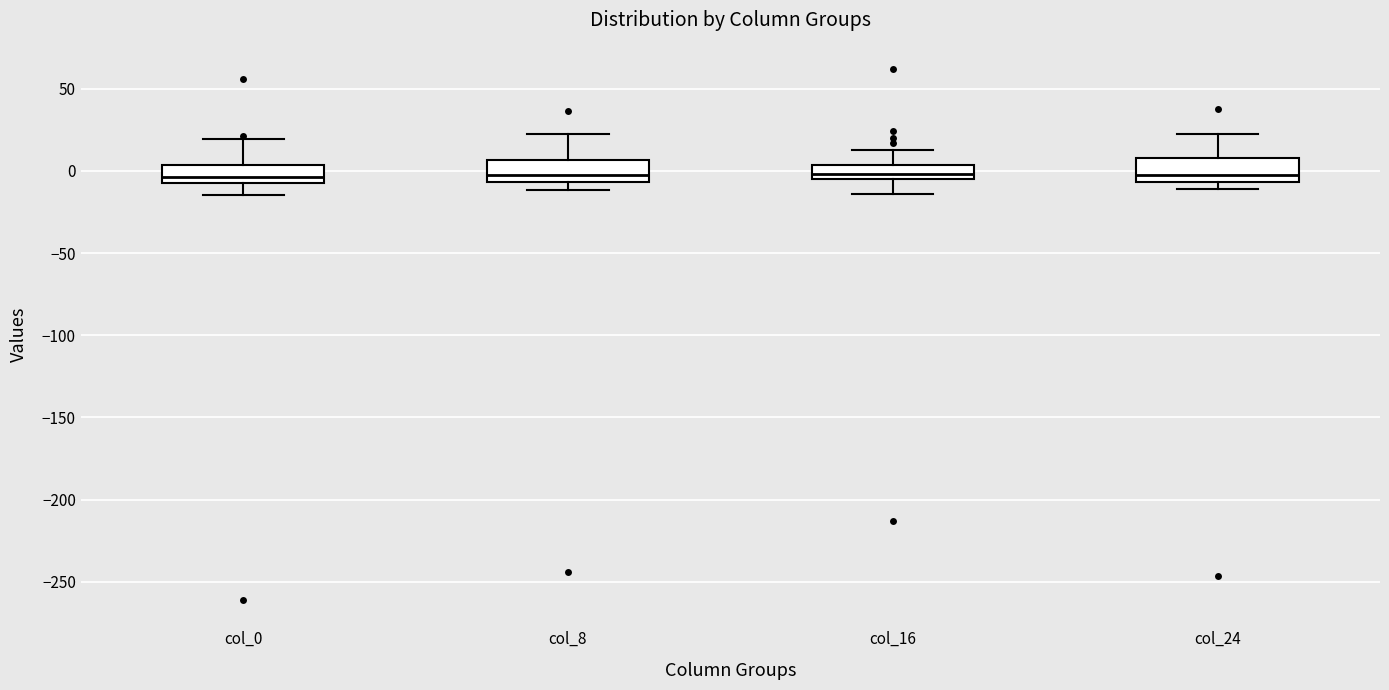

Reading left to right, read every box against the y-axis: the position of its median line, the range the box covers, and the ends of its whiskers. The values are not printed on the chart, so give them approximately, as read against the axis.

col_0: median -5 (just above the box's lower edge), box -5 to 5, whiskers -15 to 20
col_8: median -5 (just above the box's lower edge), box -5 to 5, whiskers -10 to 20
col_16: median 0, box -5 to 5, whiskers -15 to 15
col_24: median 0, box -5 to 10, whiskers -10 to 20